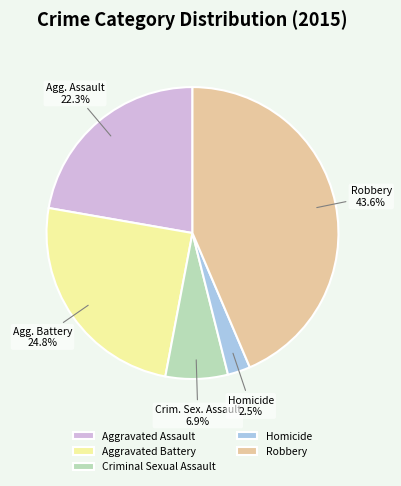

To the nearest percent, what is the combined percentage of Homicide and Aggravated Battery?

27%